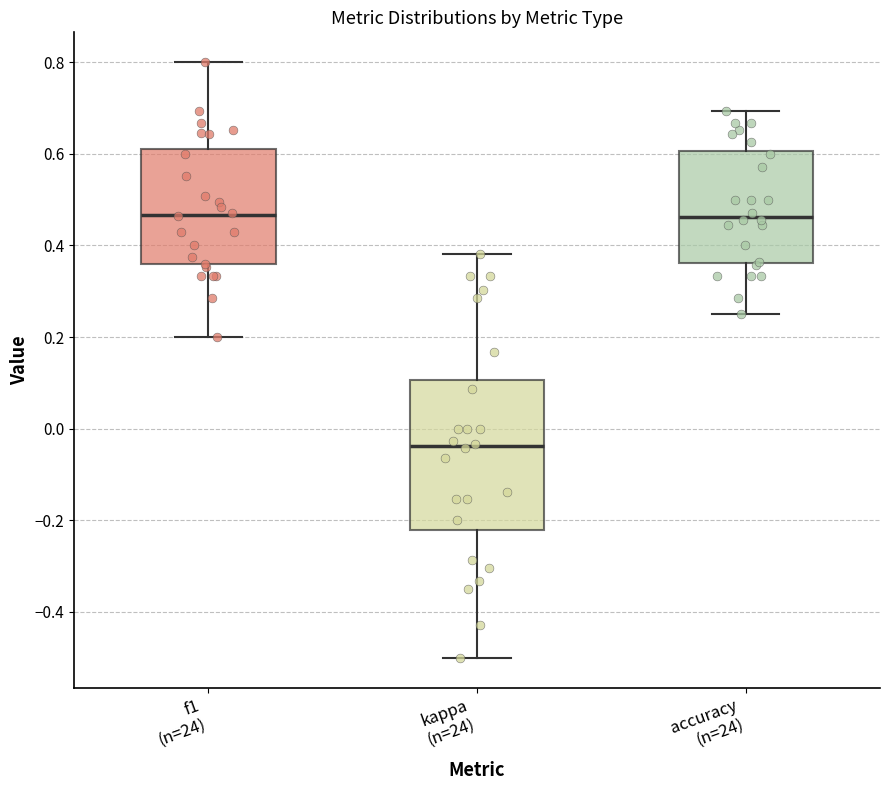

Reading left to right, transcribe this box plot: for each box, give where its median line is, the range the box spans, and where its two whiskers end, as read against the y-axis. The values are not printed on the chart, so give them approximately, as read against the axis.

f1 (n=24): median 0.46, box 0.36 to 0.62, whiskers 0.20 to 0.80
kappa (n=24): median -0.04, box -0.22 to 0.10, whiskers -0.50 to 0.38
accuracy (n=24): median 0.46, box 0.36 to 0.60, whiskers 0.26 to 0.70